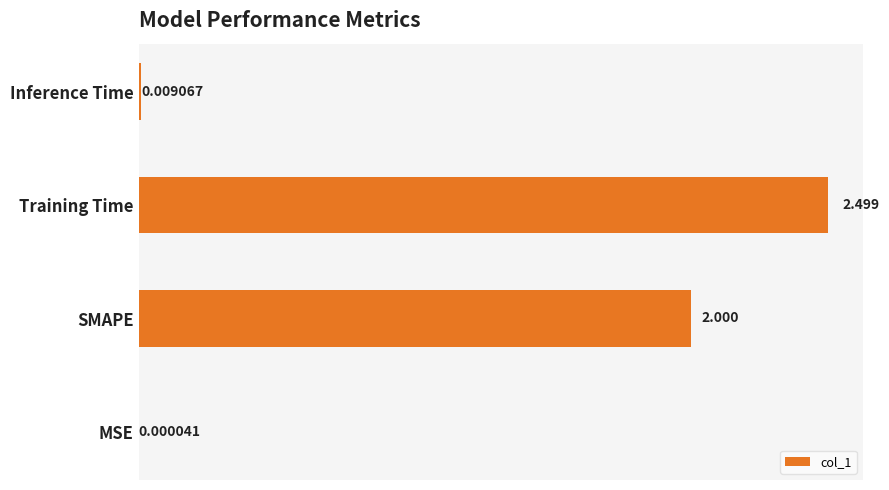

Between MSE and Inference Time, which is larger?

Inference Time